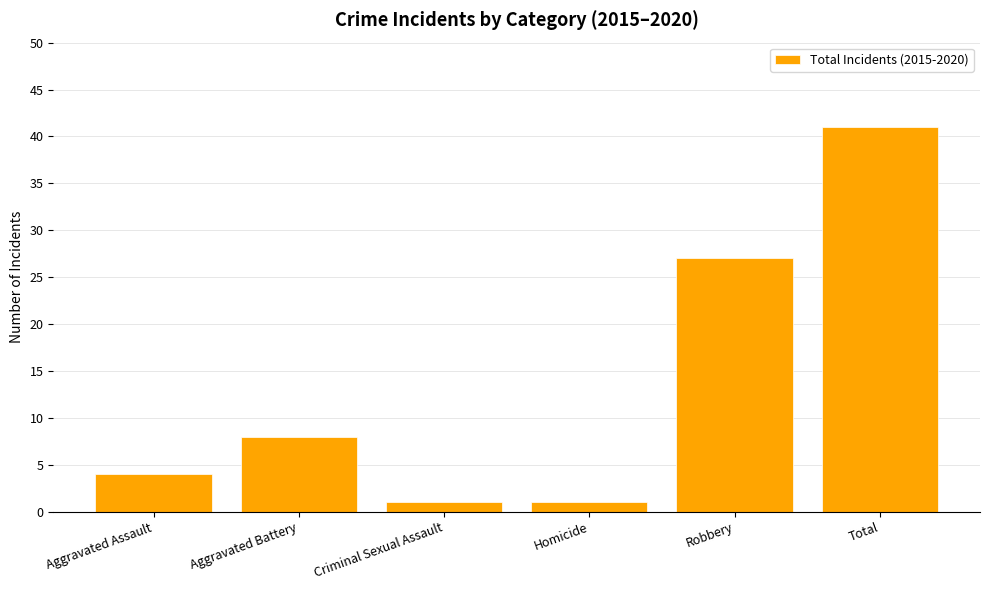

Reading right to left, what are all the values shown in this chart?

Total=41	Robbery=27	Homicide=1	Criminal Sexual Assault=1	Aggravated Battery=8	Aggravated Assault=4